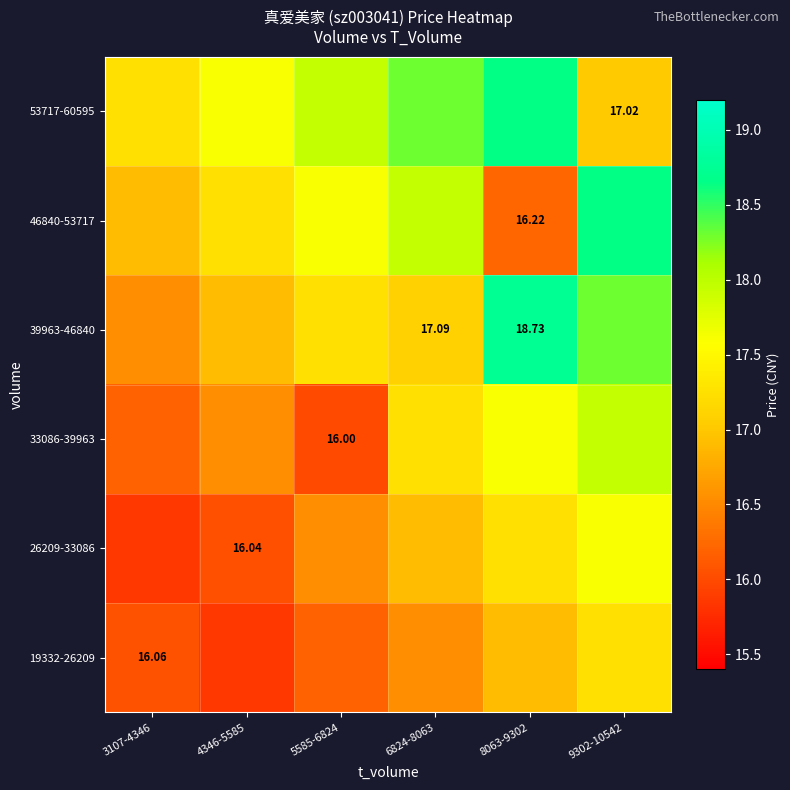

What is the approximate value of 39963-46840 at 4346-5585?

16.9